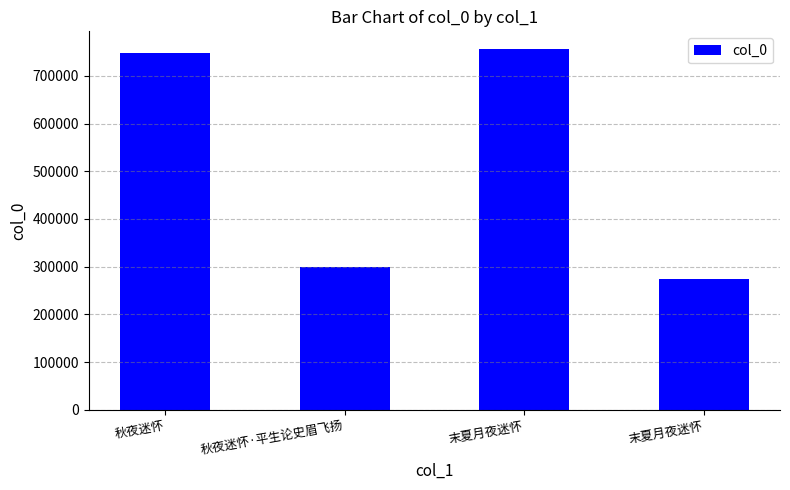

How many bars are there in total?

4